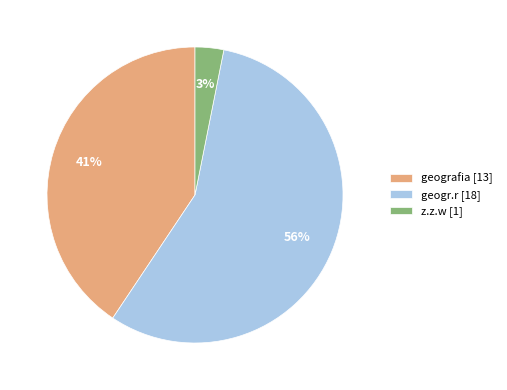

Do geografia and geogr.r together represent more than half of the pie?

Yes